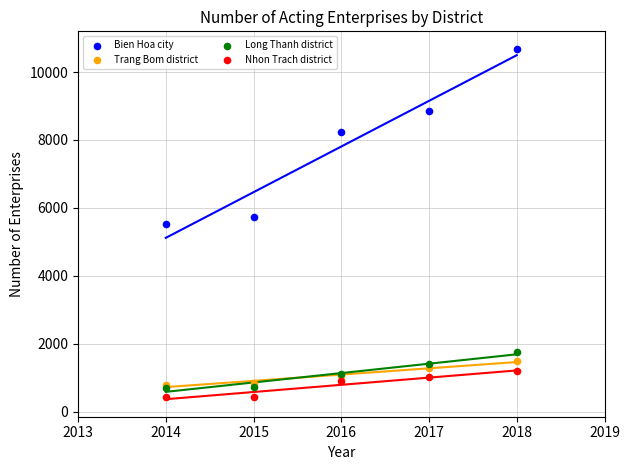

Which series contains the lowest Y value?

Nhon Trach district